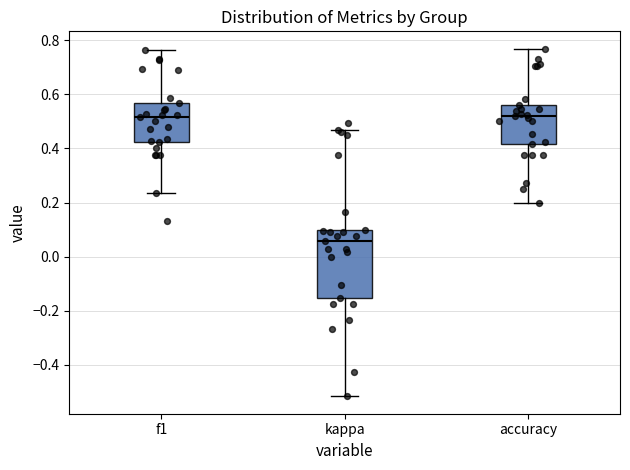

Where is the lower edge of the box for f1 on the y-axis? The values are not printed on the chart, so give them approximately, as read against the axis.

0.42